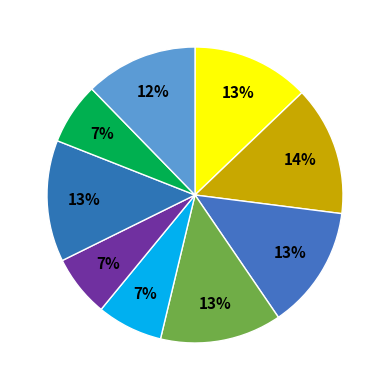

Count the number of slices in the pie.

9